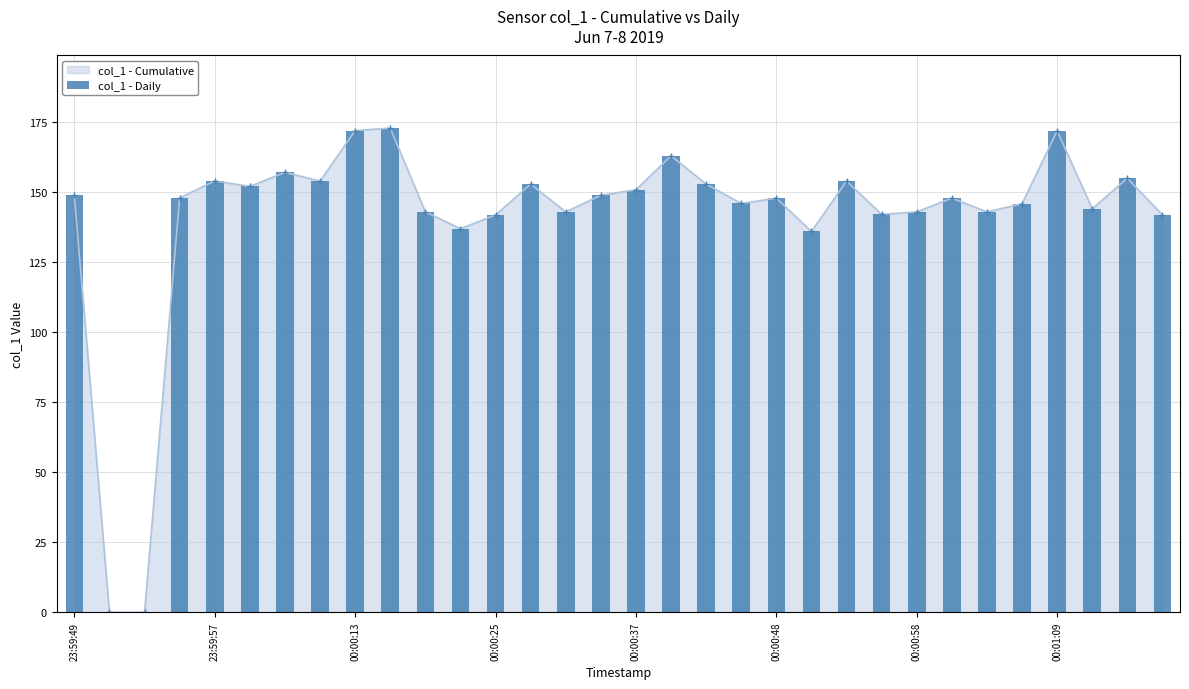

True or false: col_1 - Cumulative has more than 2 points higher than both neighbors.

True